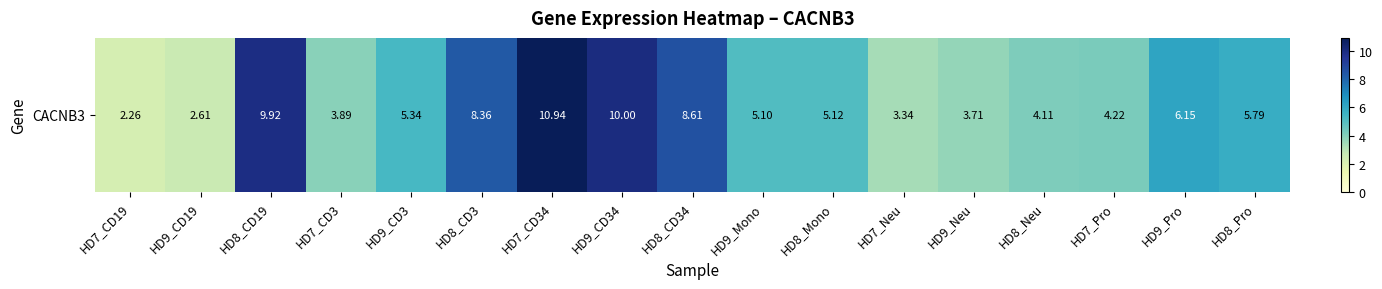

The value at HD8_Mono is 2.9. True or false?

False